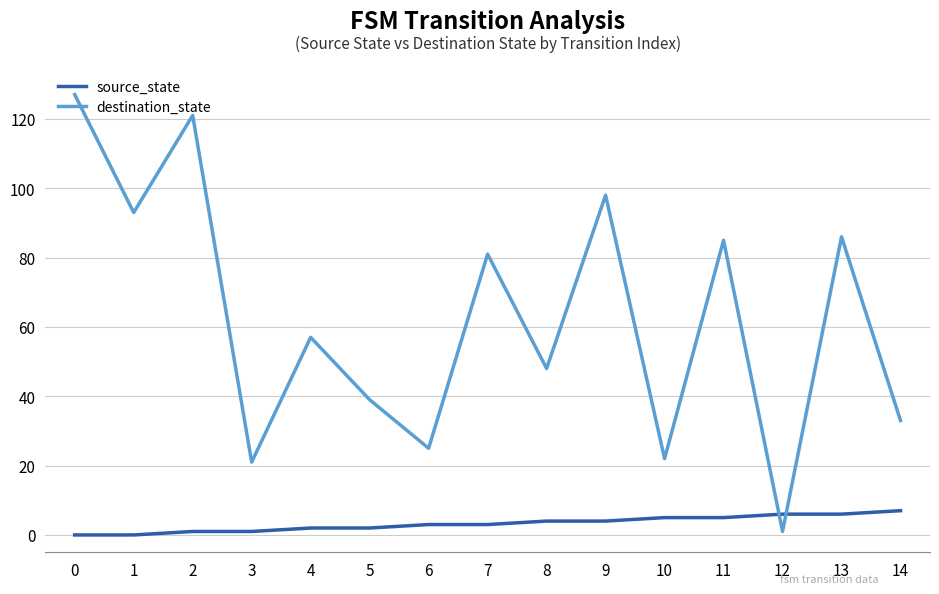

Rank the series by their maximum value, from lowest to highest.

source_state, destination_state